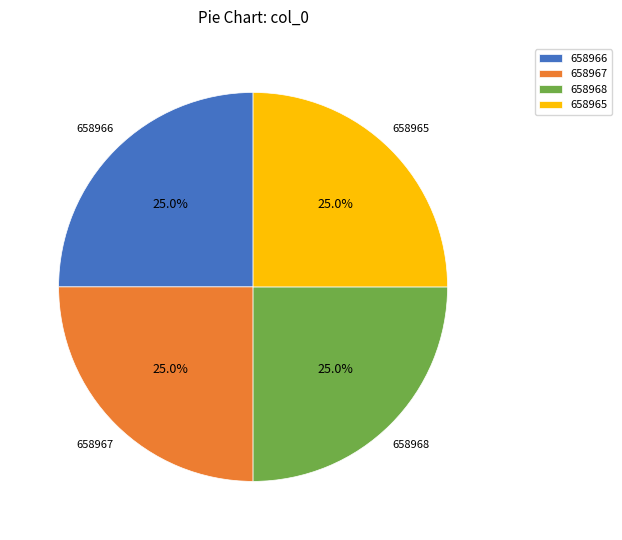

What percentage is the 658966 slice, to the nearest percent?

25%